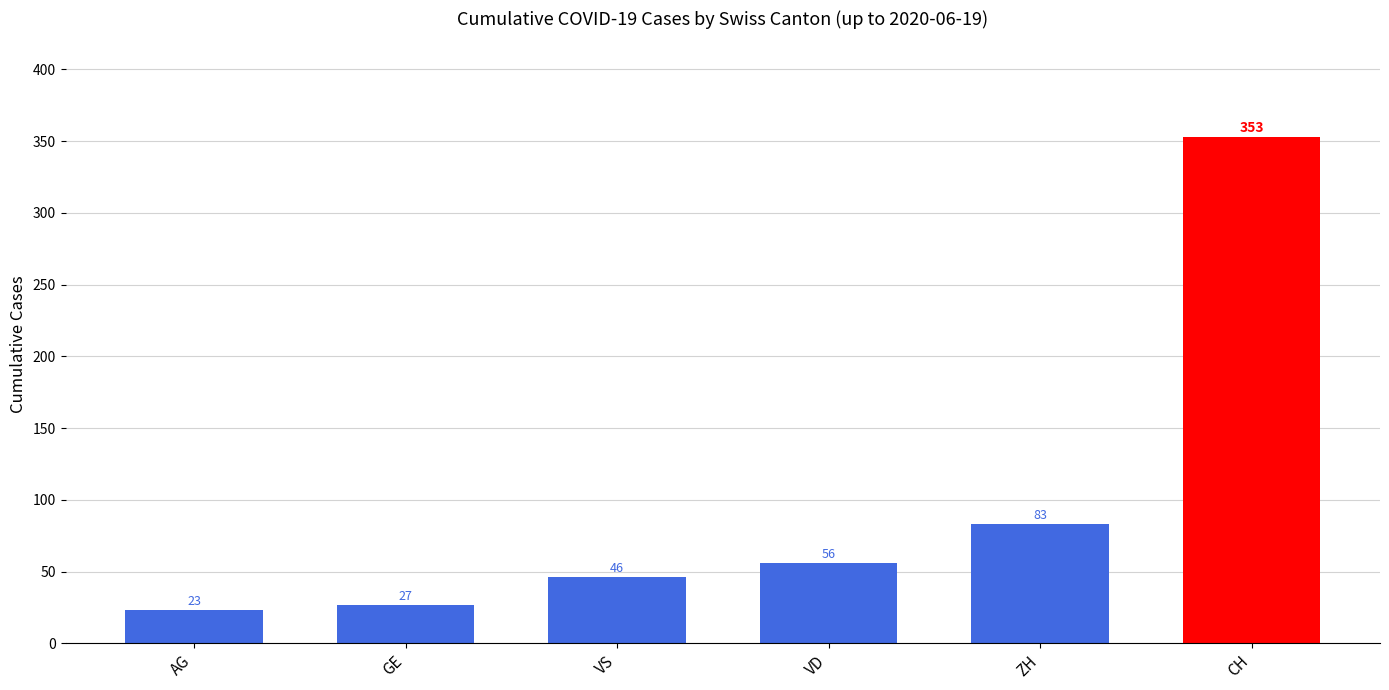

The value at AG is 23. True or false?

True